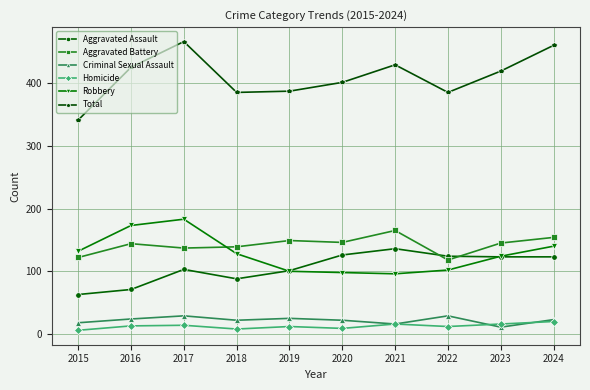

The value of Robbery at 2020 is 38. True or false?

False